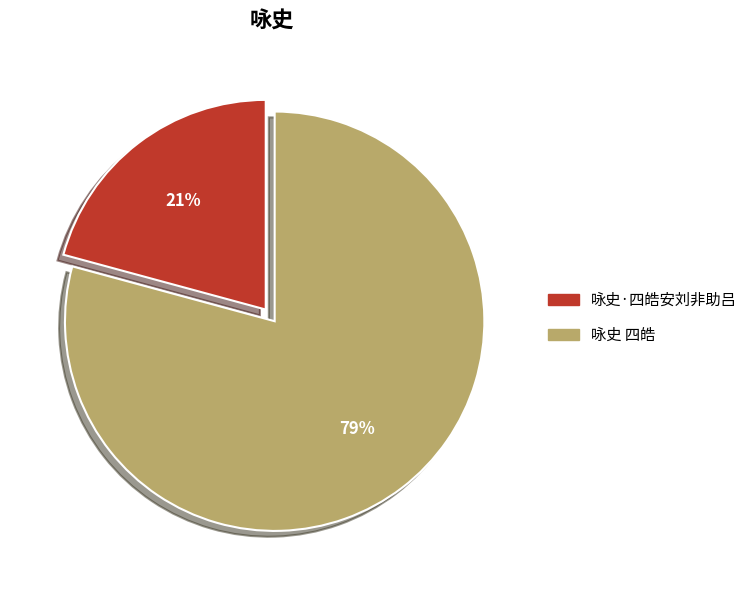

Count the number of slices in the pie.

2